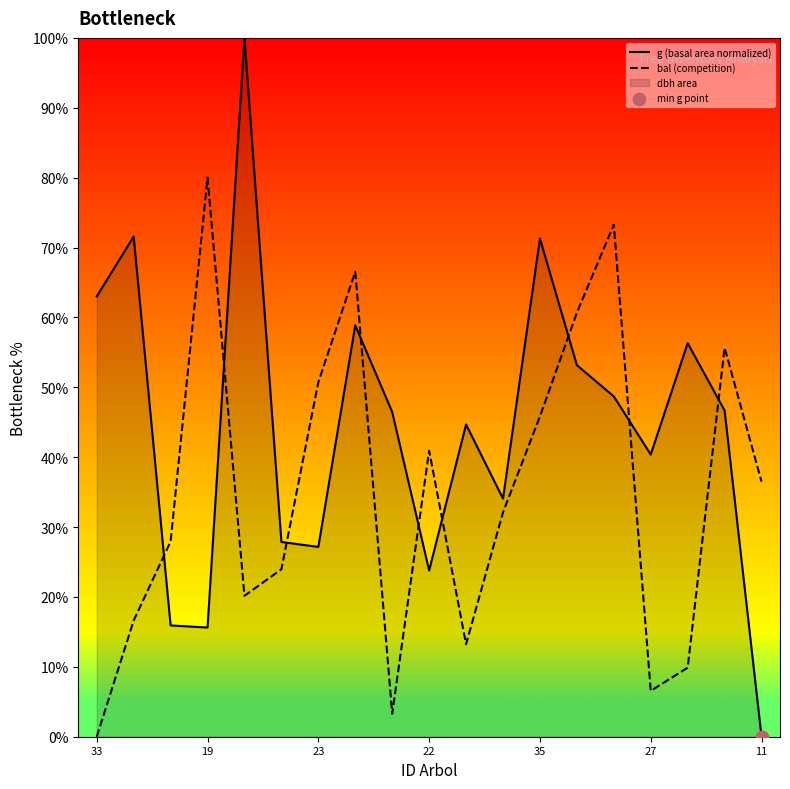

Which series reaches the maximum Y coordinate?

g (basal area normalized)